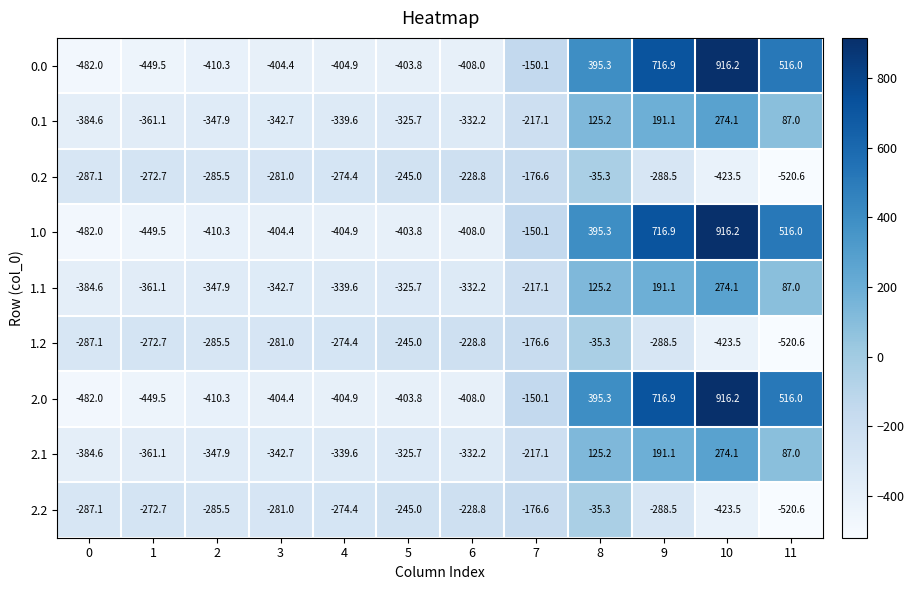

What is the difference between the maximum and second lowest values in the 1.1 series?

635.2